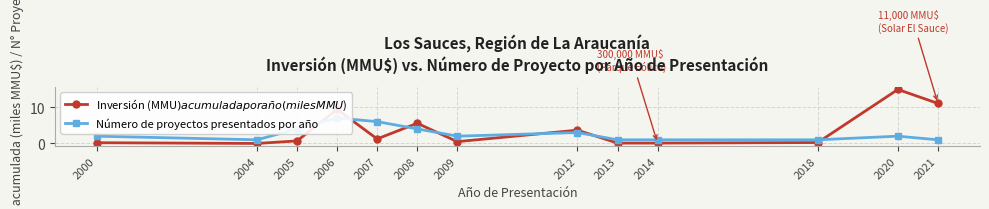

In Inversión (MMU$) acumulada por año (miles MMU$), how many points are higher than both neighbors (excluding endpoints)?

4